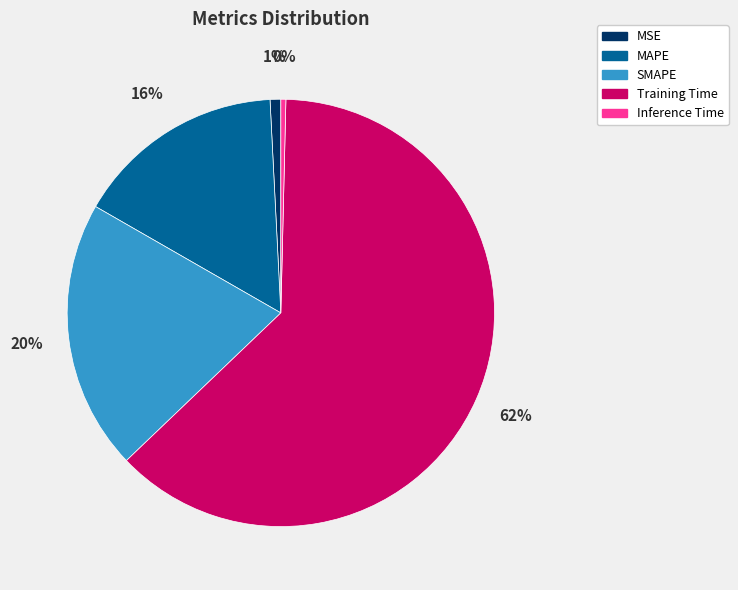

Is there a majority slice in this chart?

Yes